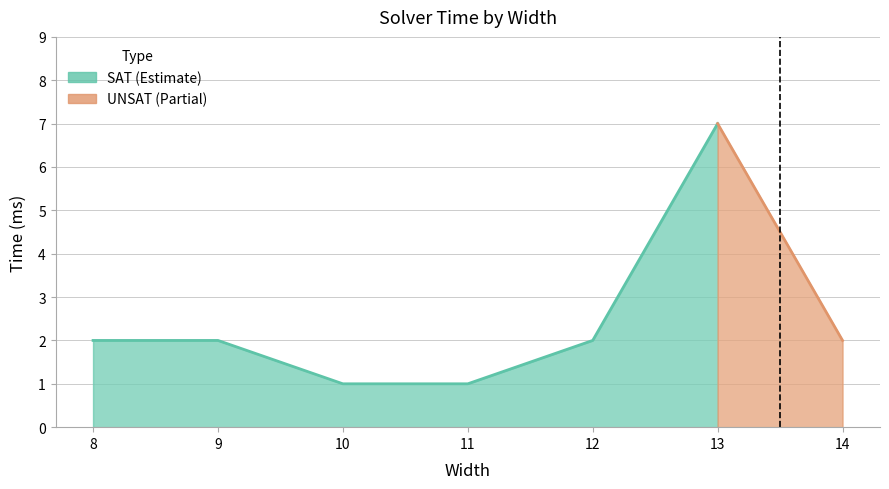

Read the value at 10.

1